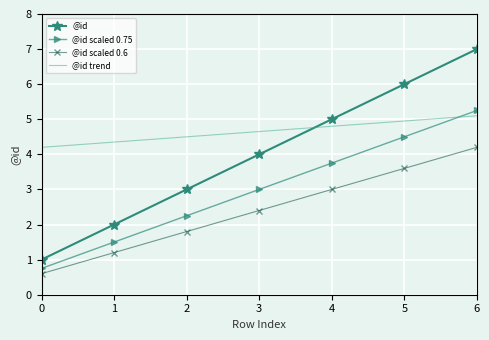

Which label corresponds to the largest value in the chart?

6